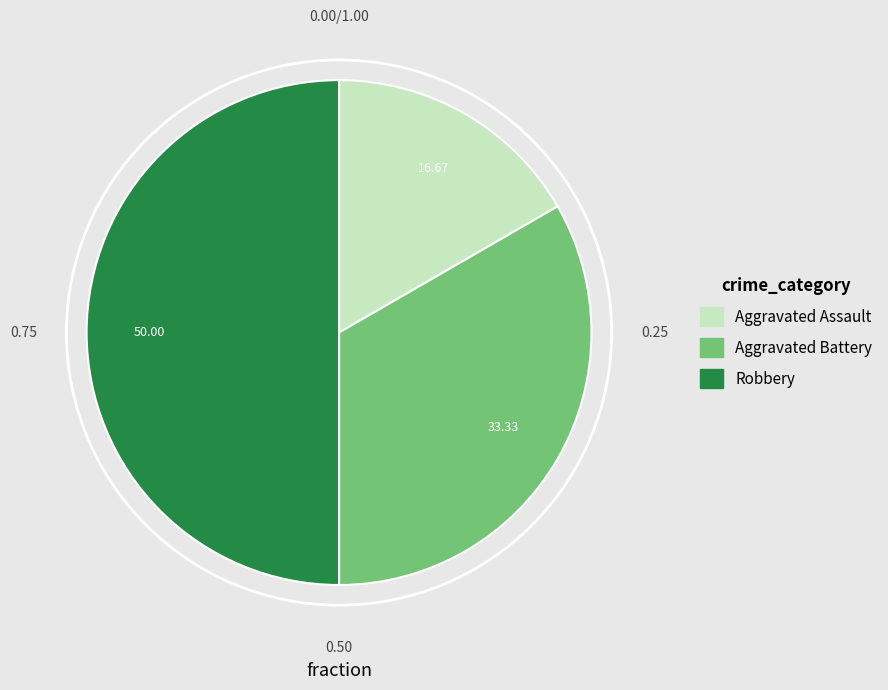

The Aggravated Battery slice represents 21% of the pie. True or false?

False